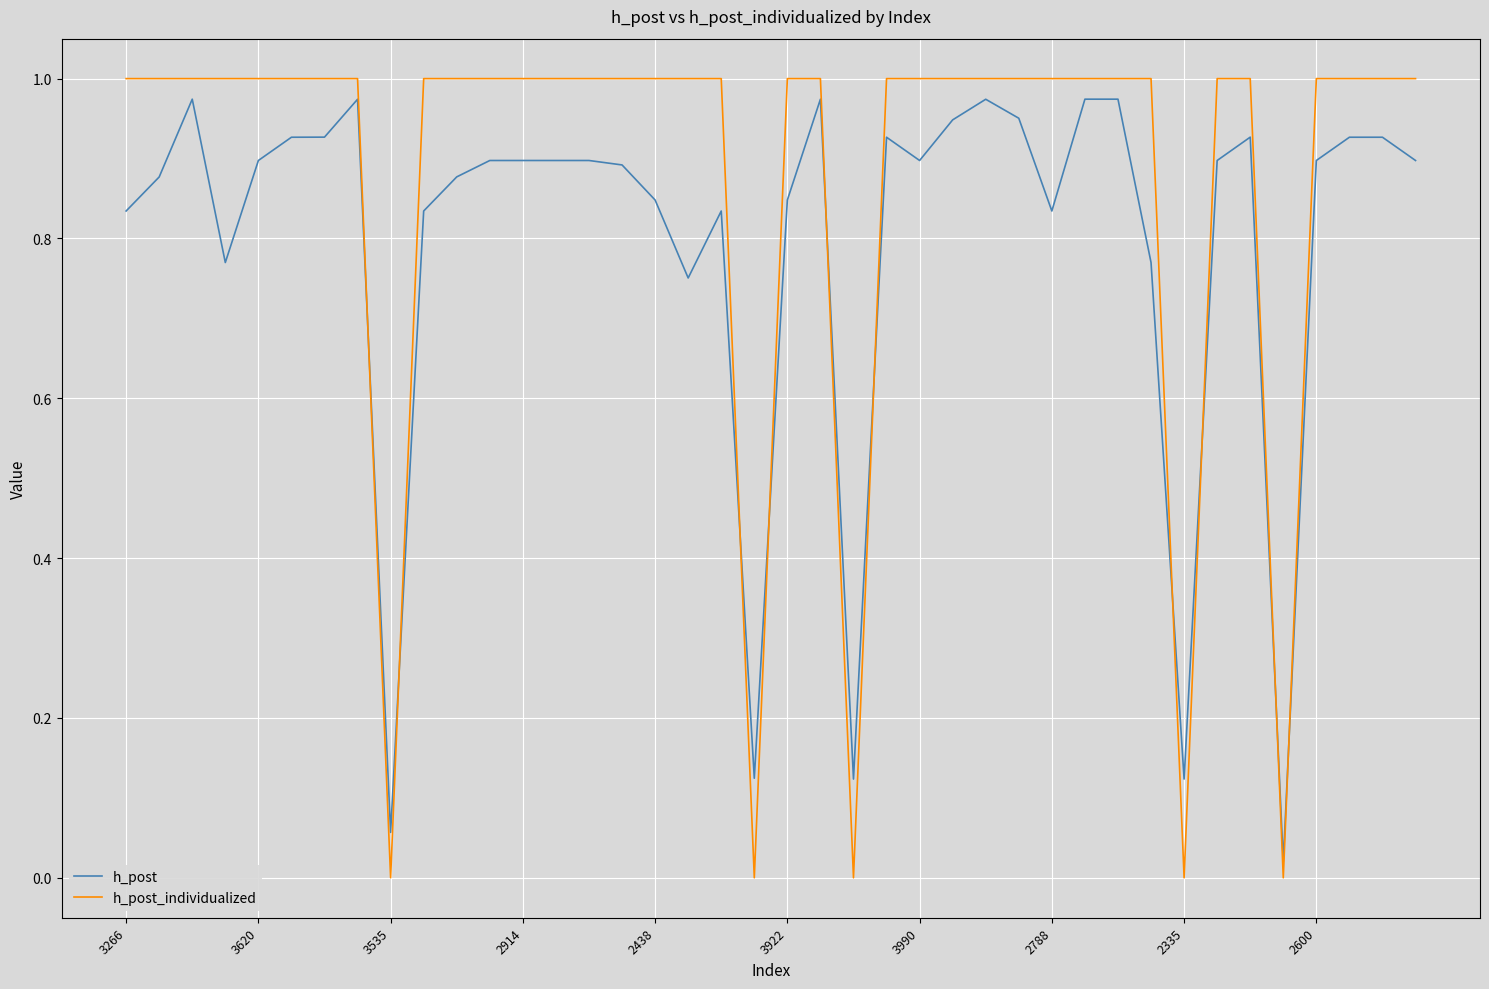

At how many categories does at least one series exceed 0?

40